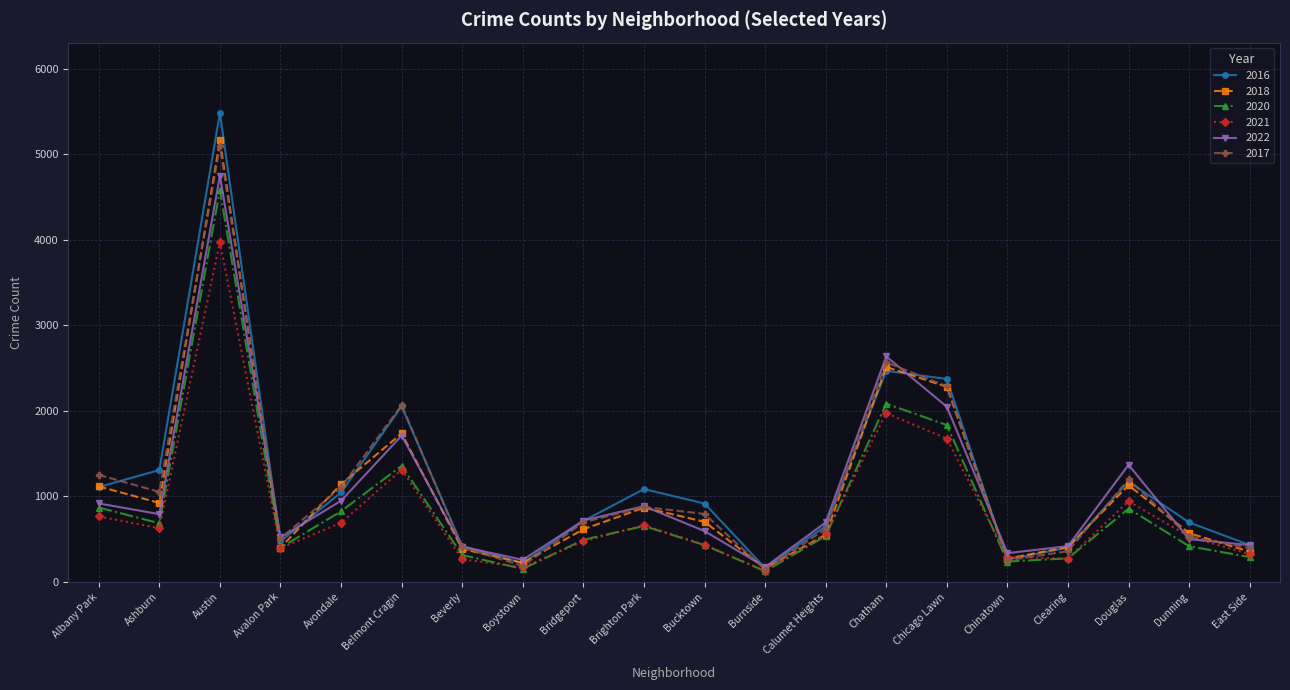

The value of 2022 at Chatham is 1661. True or false?

False